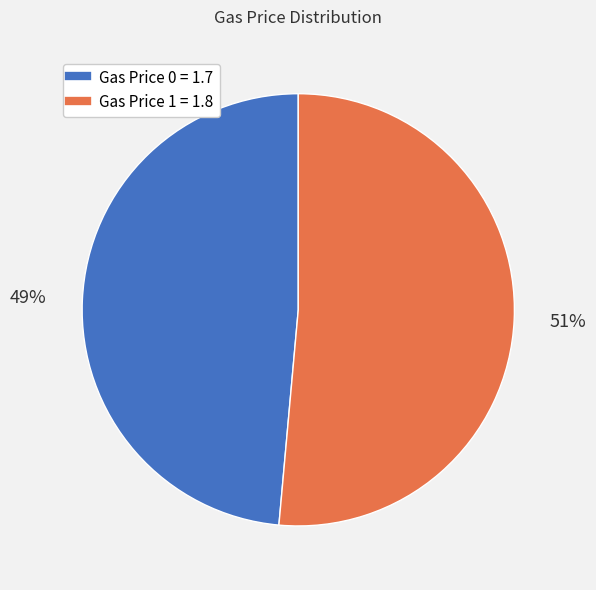

Is there any slice that represents more than half of the pie?

Yes